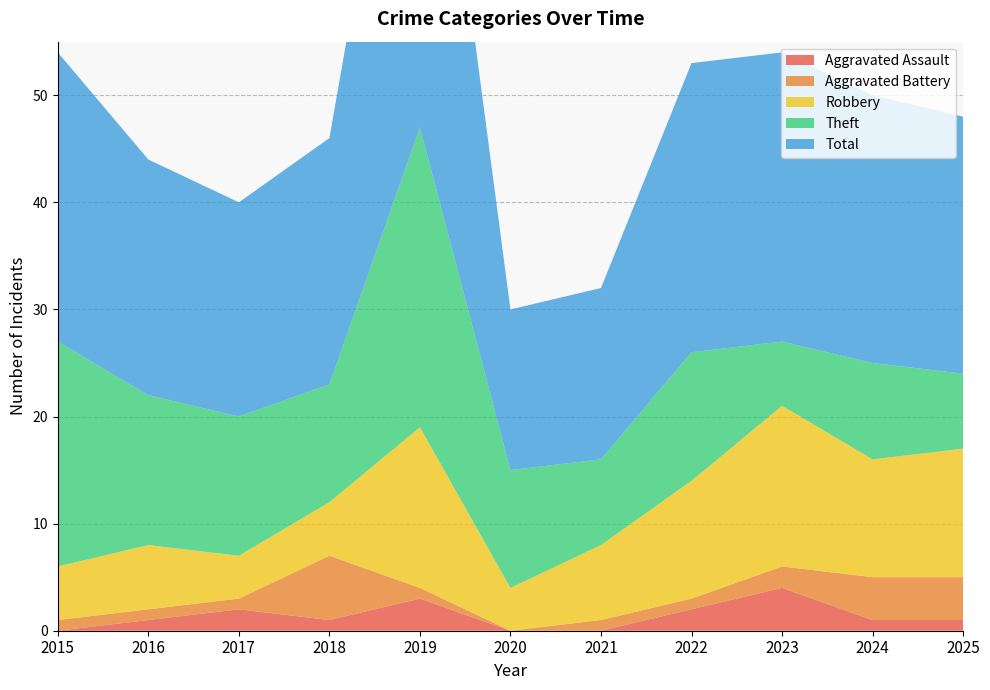

The Aggravated Assault series shows 2 at 2025. True or false?

False